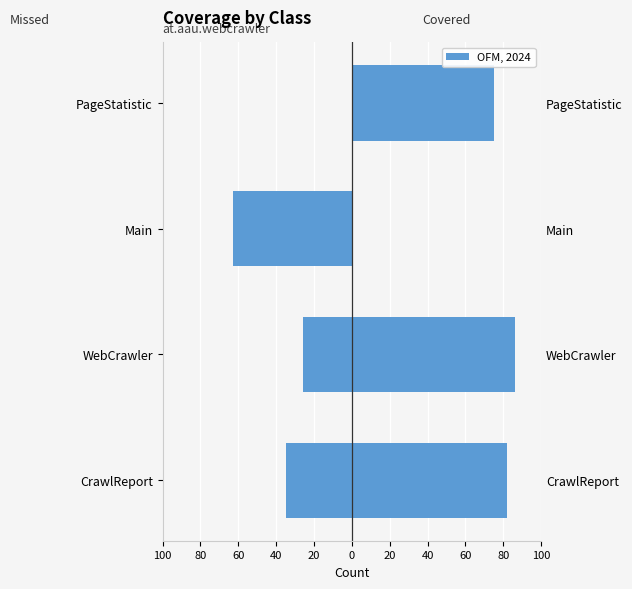

What is the value of the INSTRUCTION_MISSED bar at the 3rd from the left?

-63